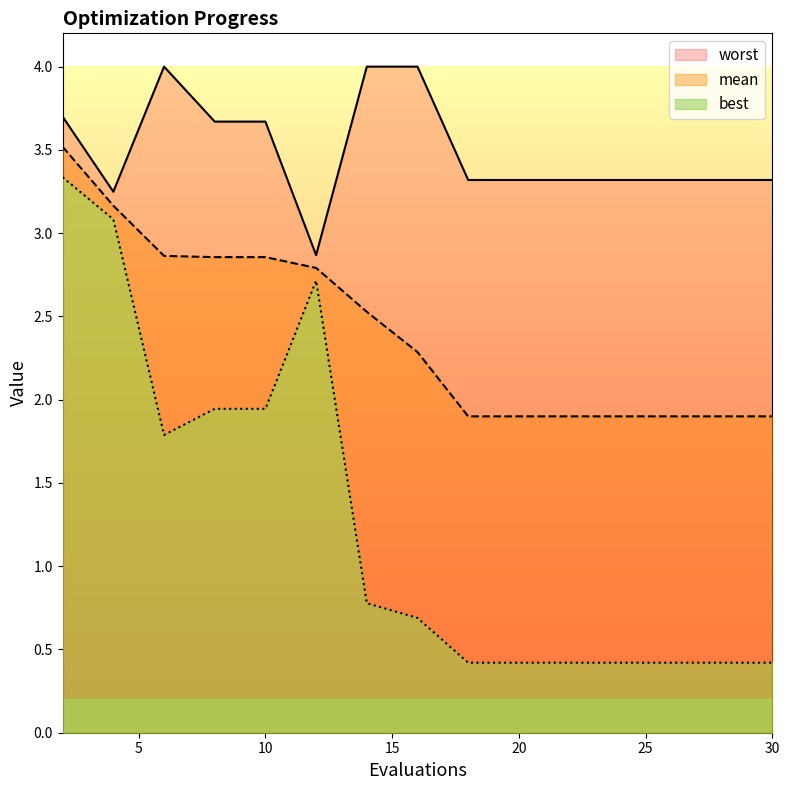

Which label corresponds to the largest value in the chart?

6